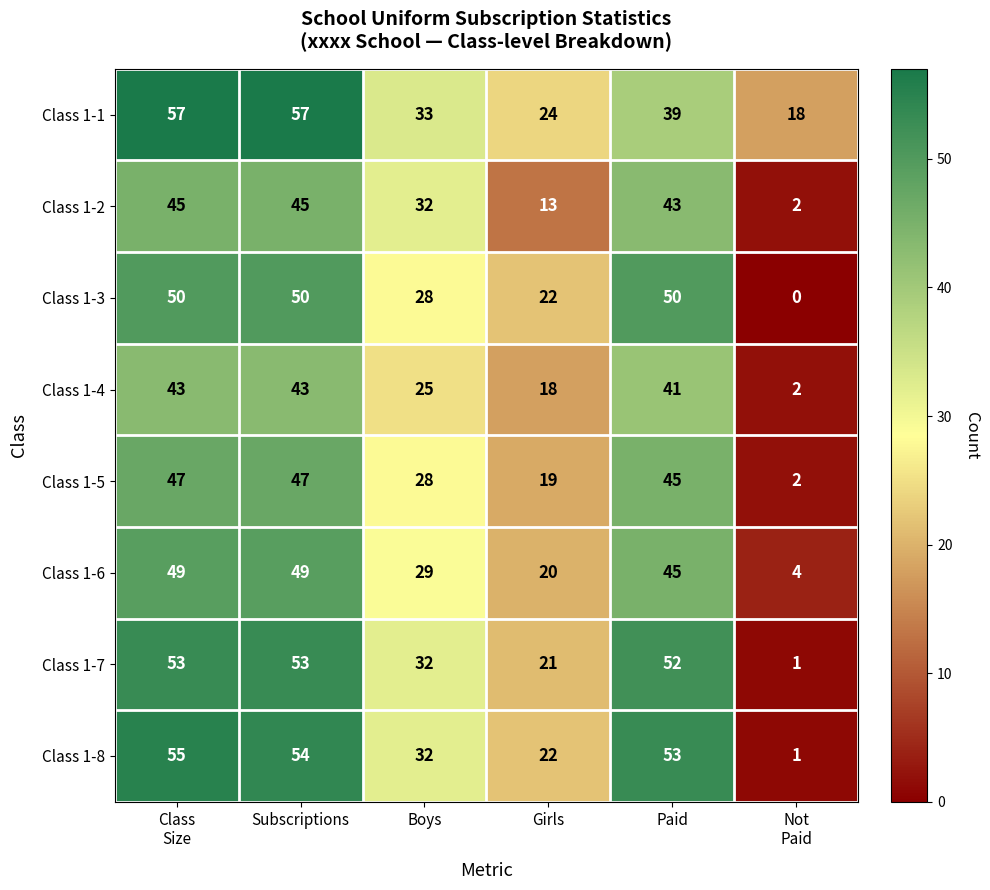

Rank the series by their maximum value, from highest to lowest.

Class 1-1, Class 1-8, Class 1-7, Class 1-3, Class 1-6, Class 1-5, Class 1-2, Class 1-4